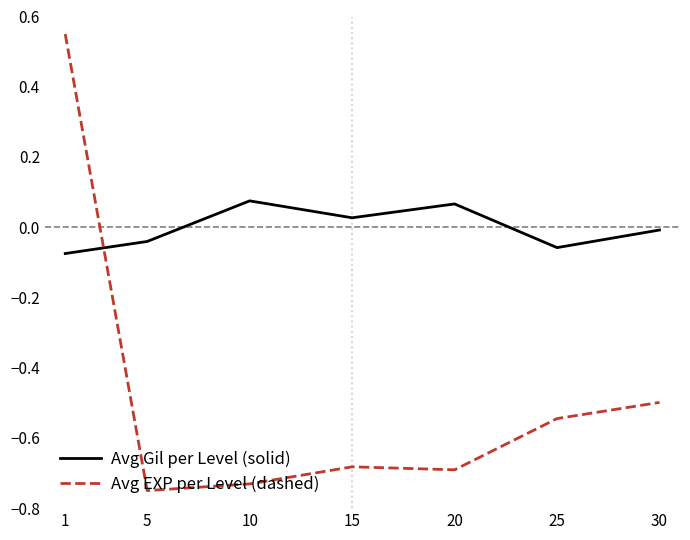

How many values in Avg EXP per Level (dashed) are below zero?

6